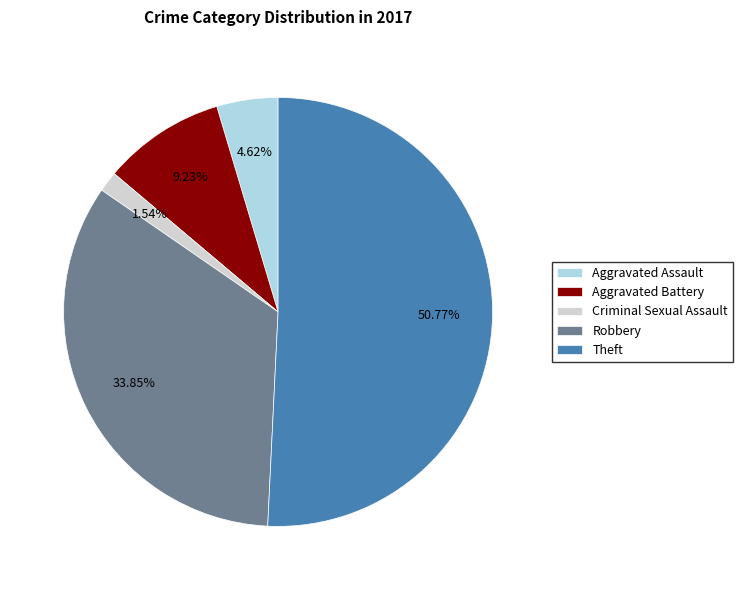

Count the number of slices in the pie.

5